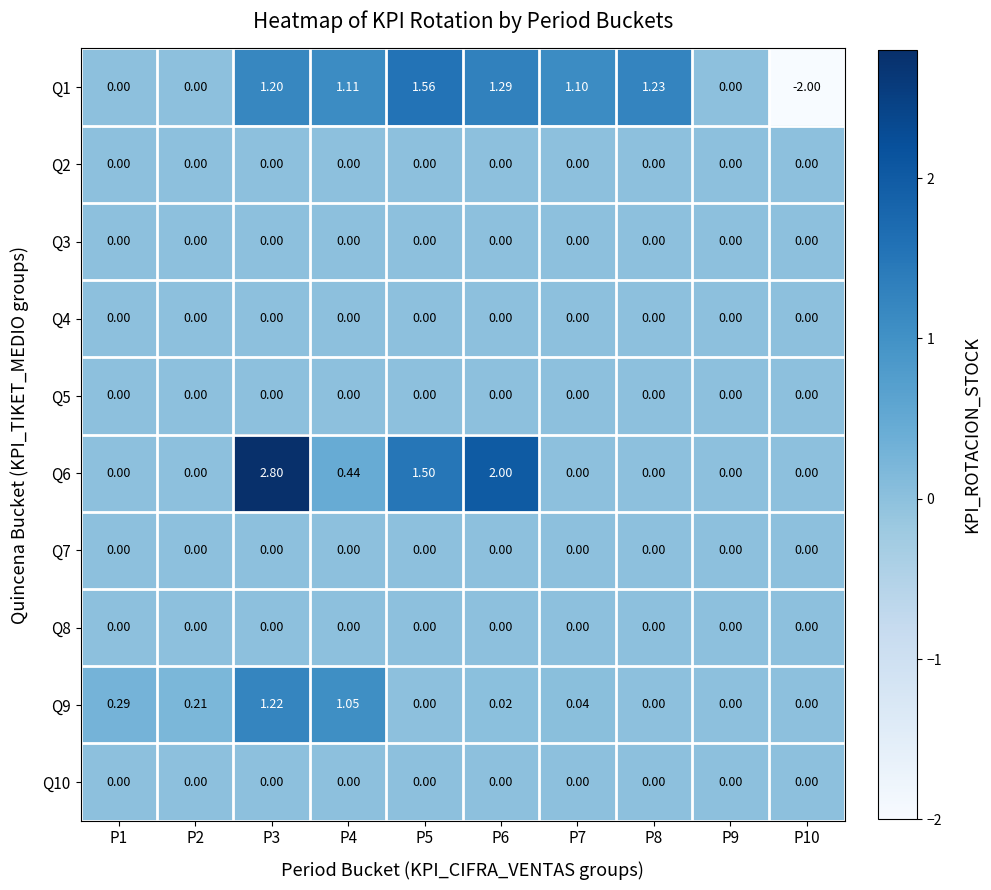

Is the value of Q10 at P7 greater than the value of Q1 at P7?

No